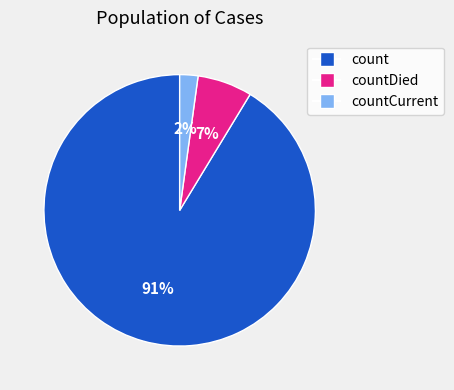

To the nearest percent, what is the average slice percentage?

33%